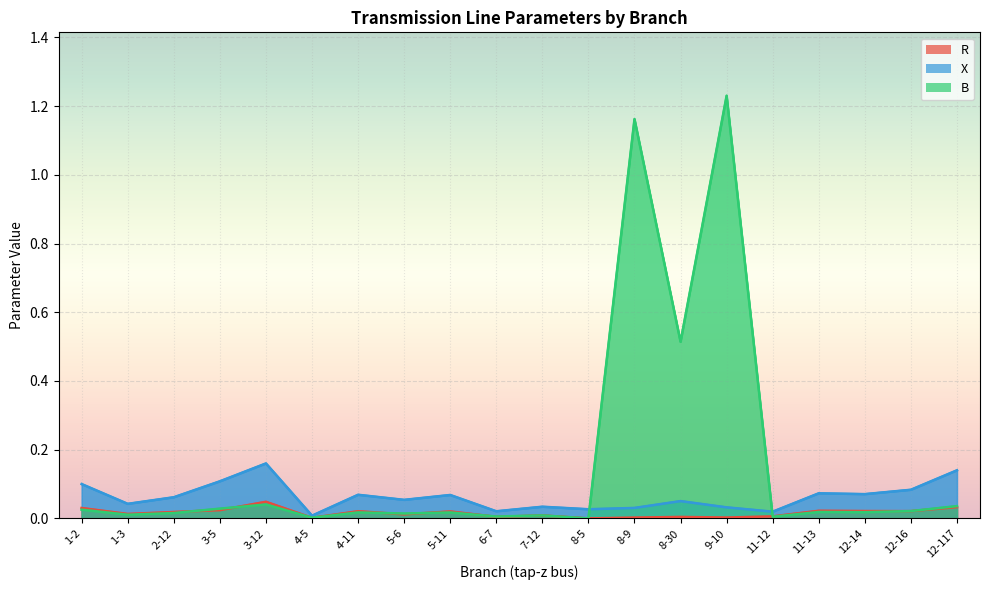

Which series has the largest range (max minus min)?

B